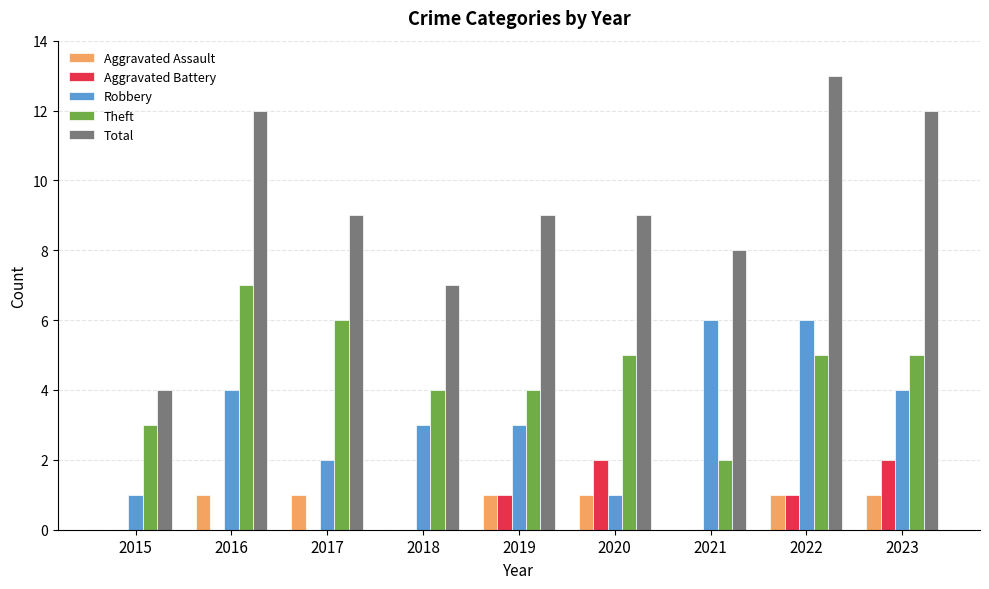

The Aggravated Battery series shows 0 at 2016. True or false?

True